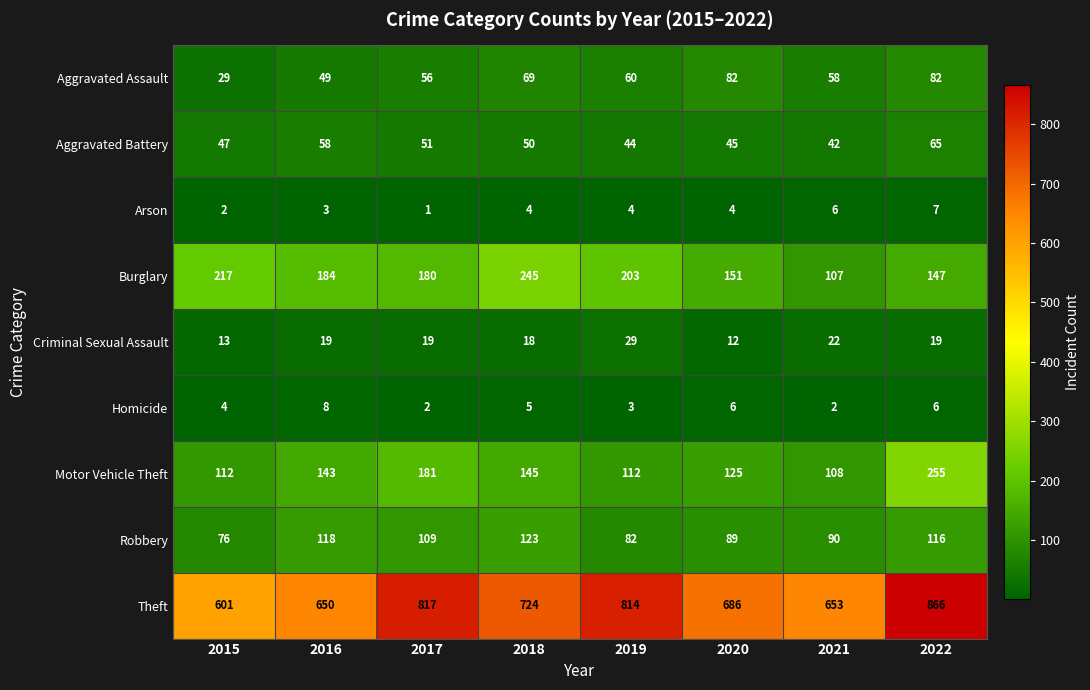

How many series are shown in this chart?

9